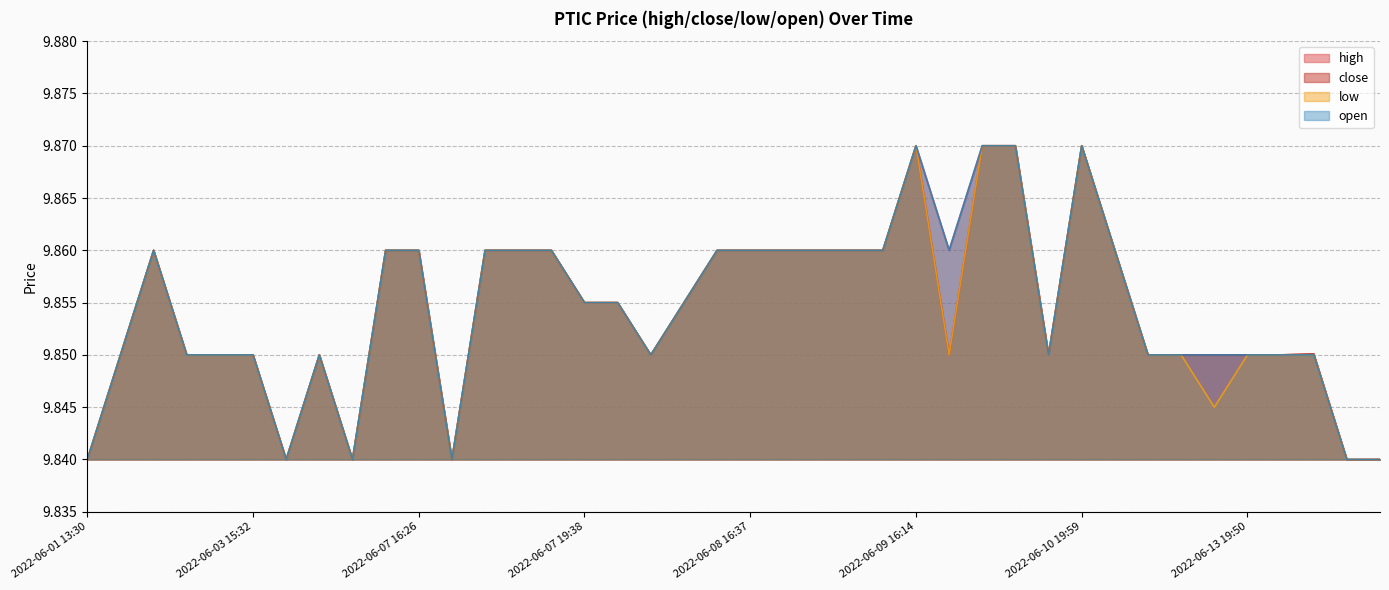

Which label corresponds to the smallest value in the chart?

2022-06-01 13:30